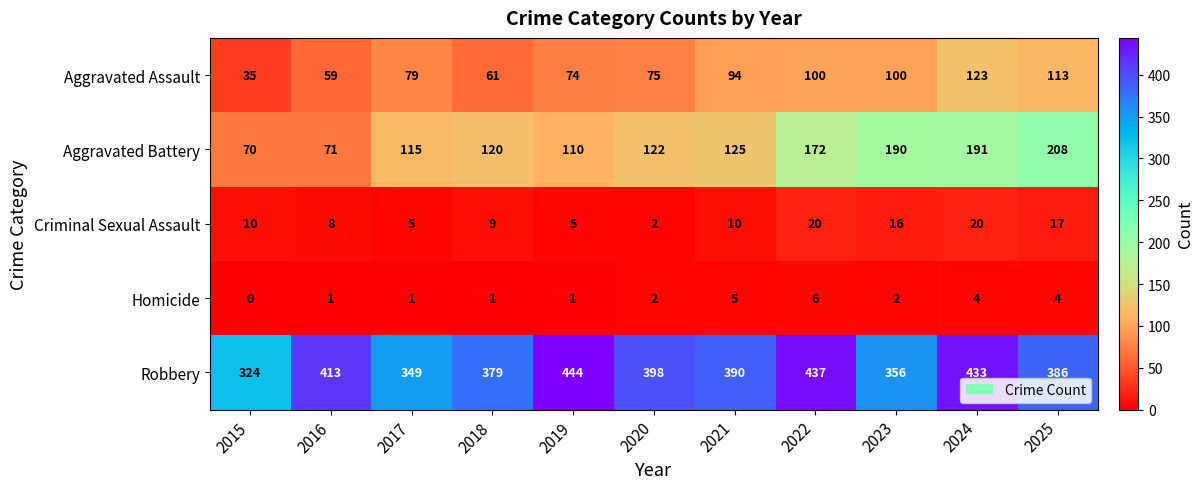

What is the sum of all Robbery values?

4309